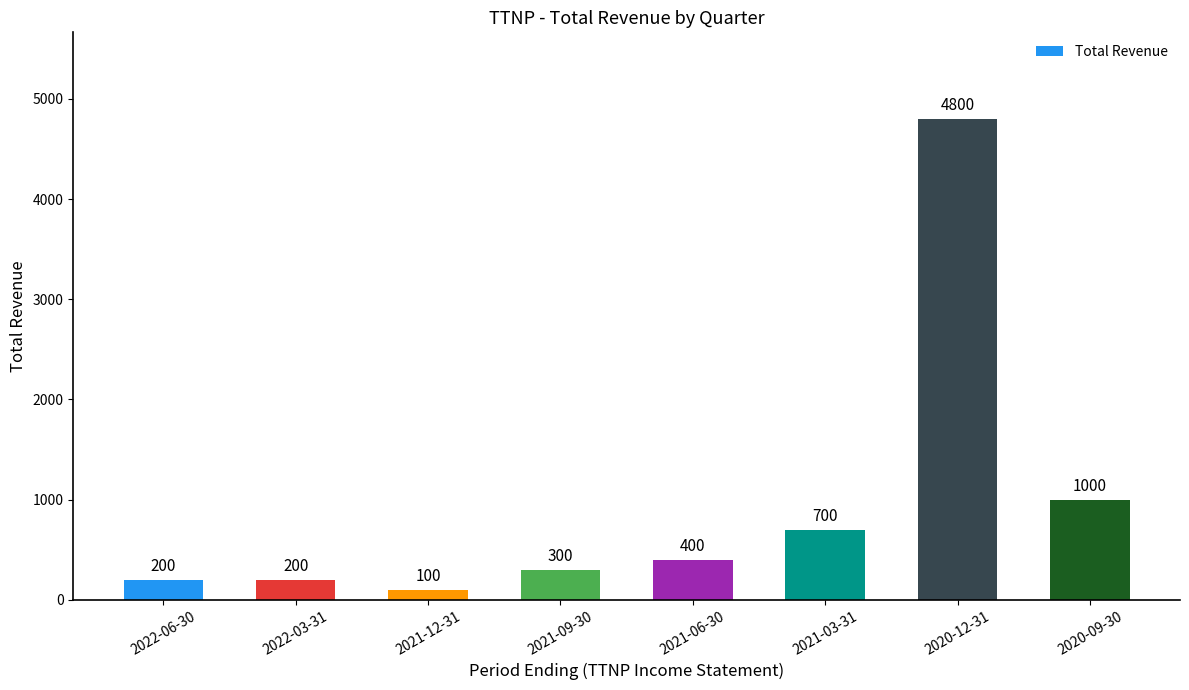

What is the label of the 2nd bar from the right?

2020-12-31